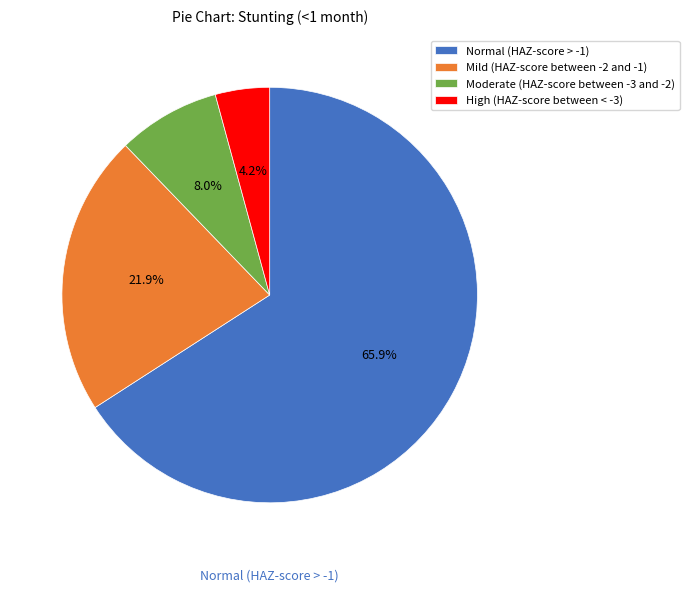

What percentage is the Mild (HAZ-score between -2 and -1) slice, to the nearest percent?

22%